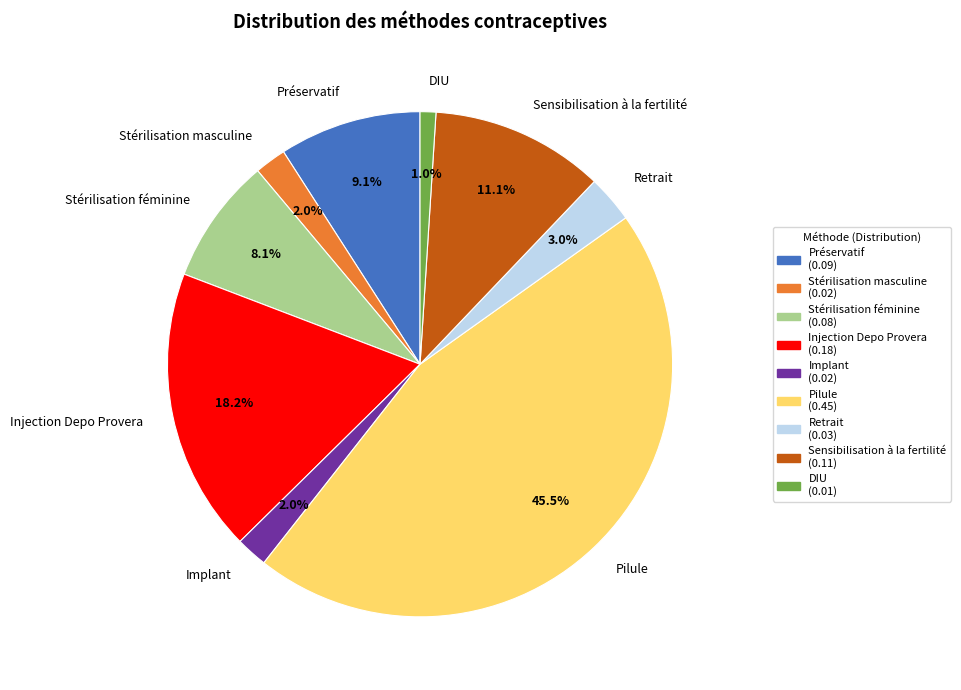

To the nearest percent, what percentage of the pie is Stérilisation masculine?

2%